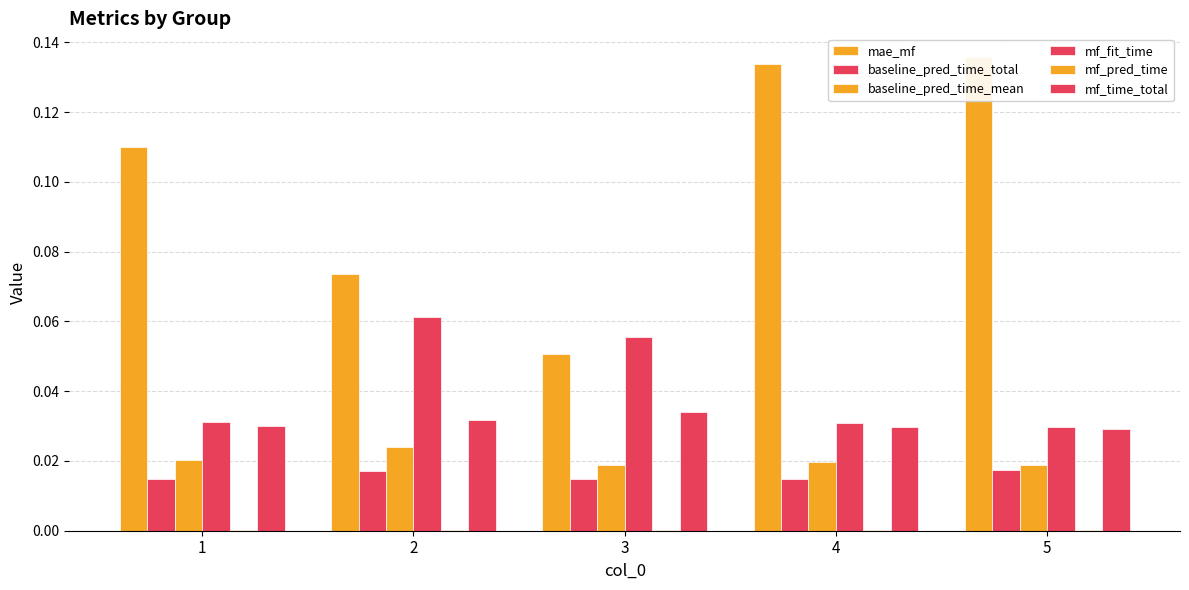

Which series has the largest total across all categories?

mae_mf